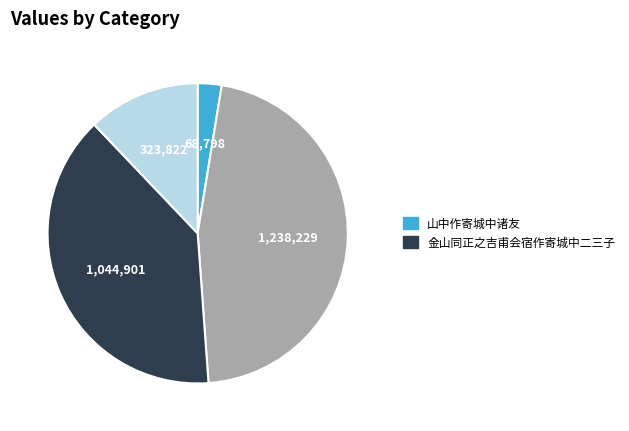

Is there any slice that represents more than half of the pie?

No